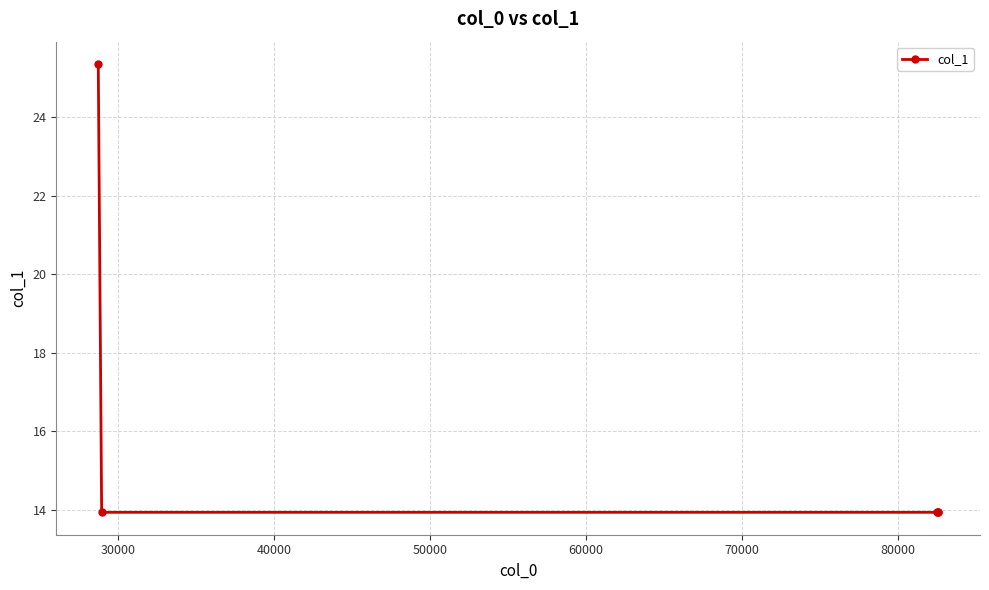

What is the value of the 1st point from the left?

25.3